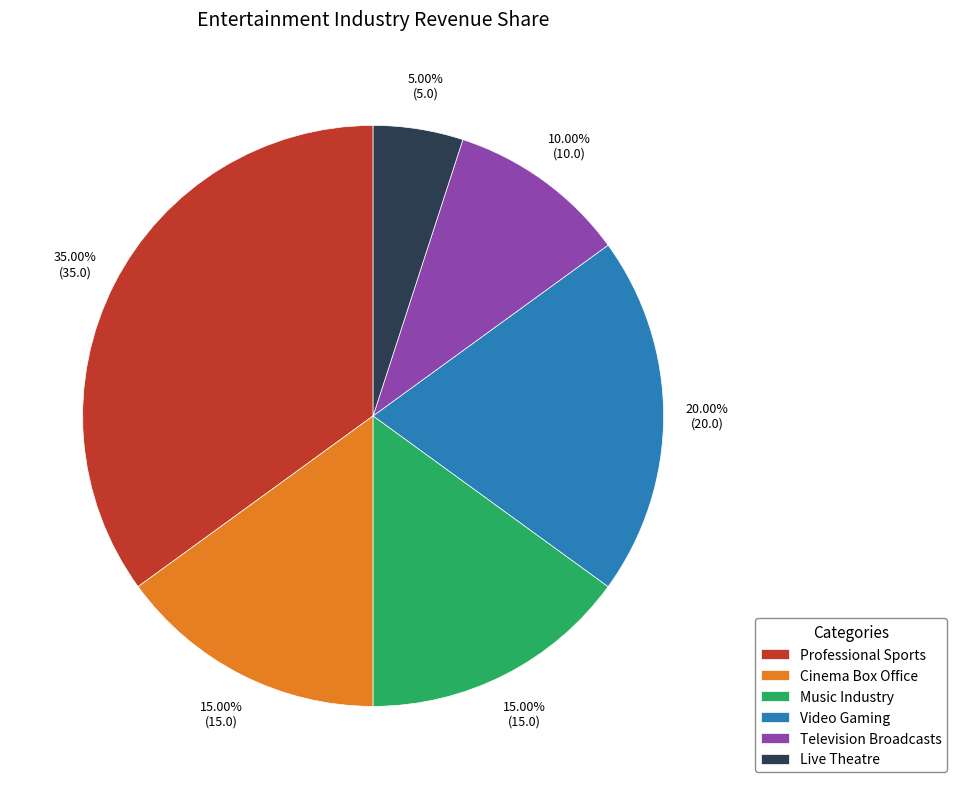

Do Live Theatre and Video Gaming together represent more than half of the pie?

No